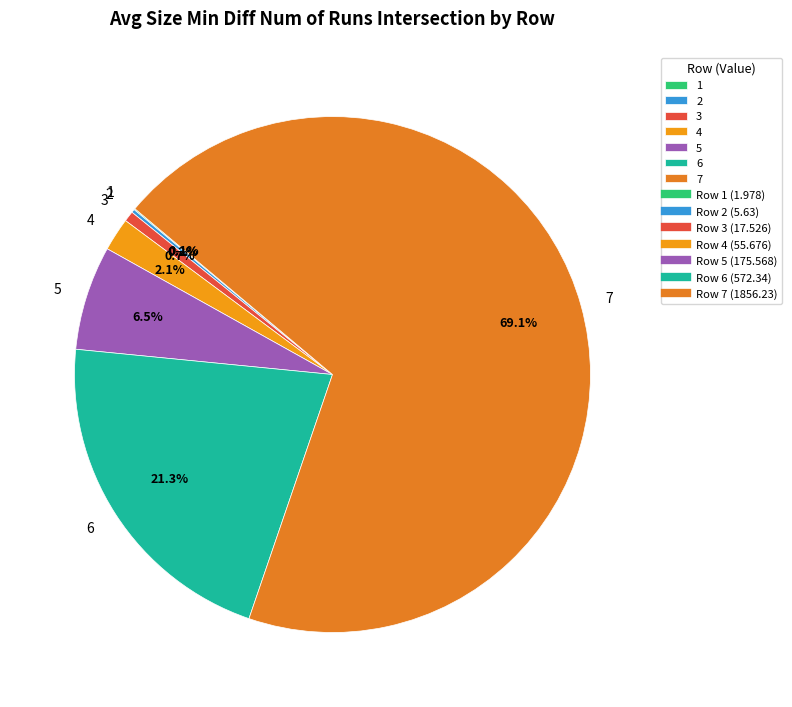

Which slice is the largest?

7